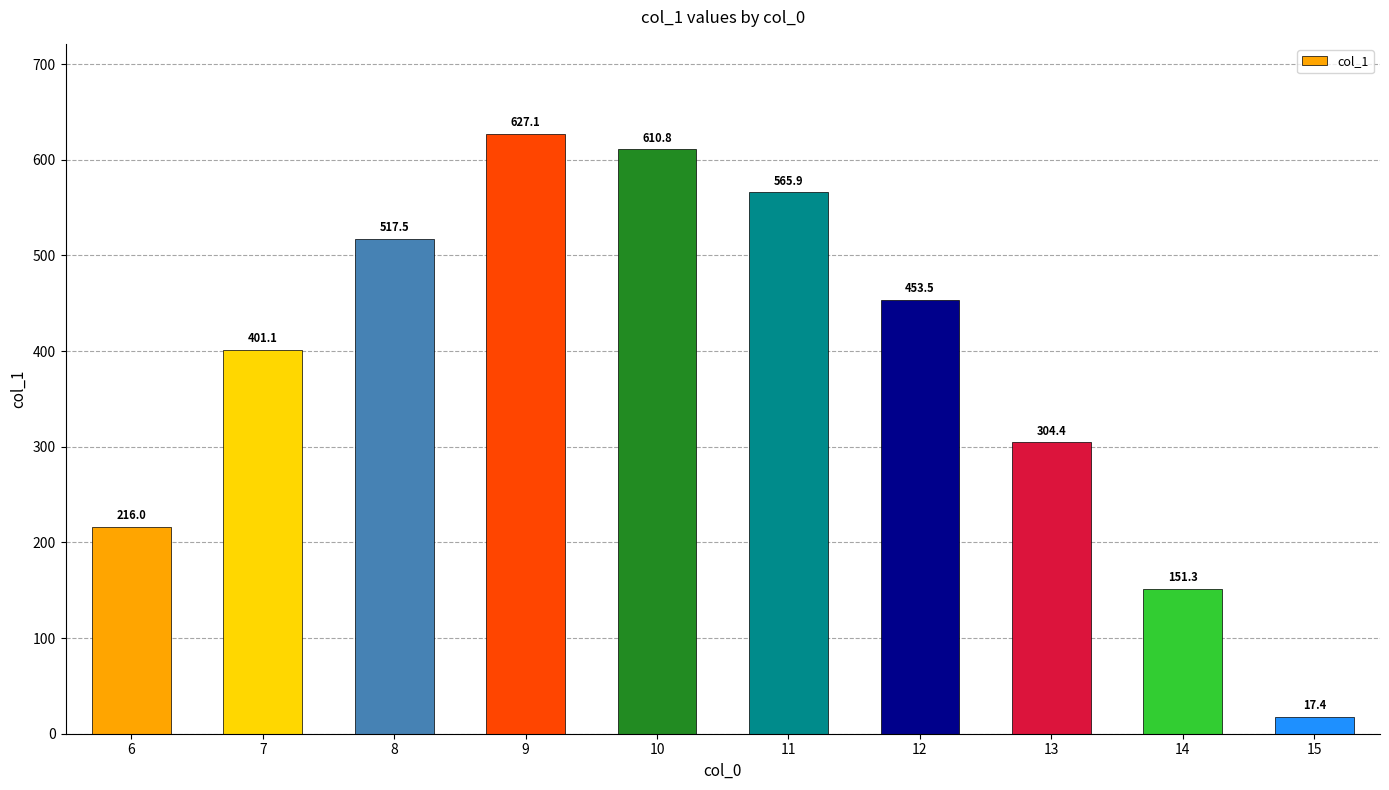

The value at 12 is 142.0. True or false?

False